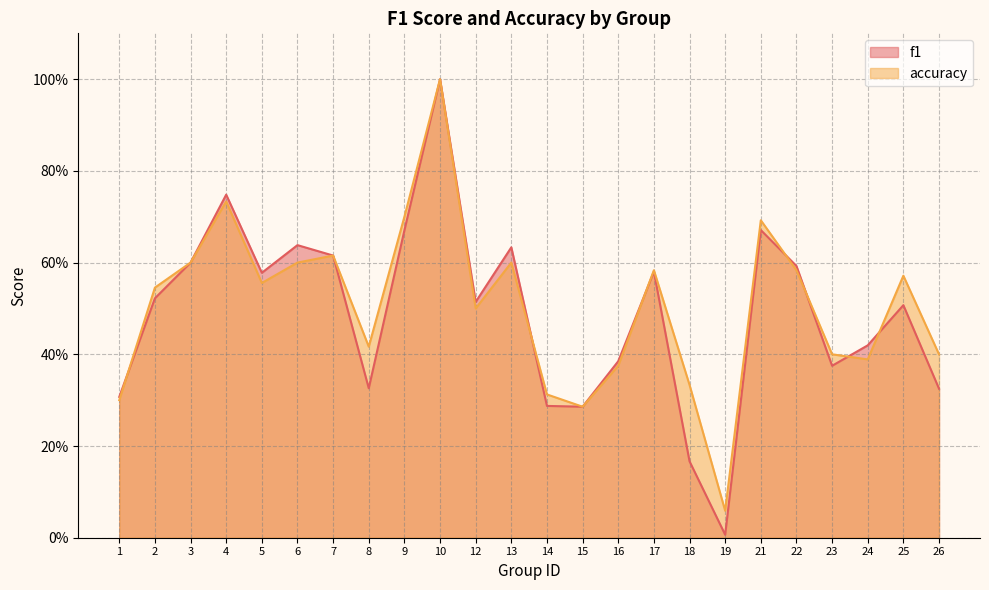

Reading right to left, what are all the values shown in this chart?

f1: 26=0.3	25=0.5	24=0.4	23=0.4	22=0.6	21=0.7	19=0.0	18=0.2	17=0.6	16=0.4	15=0.3	14=0.3	13=0.6	12=0.5	10=1.0	9=0.7	8=0.3	7=0.6	6=0.6	5=0.6	4=0.7	3=0.6	2=0.5	1=0.3
accuracy: 26=0.4	25=0.6	24=0.4	23=0.4	22=0.6	21=0.7	19=0.1	18=0.3	17=0.6	16=0.4	15=0.3	14=0.3	13=0.6	12=0.5	10=1.0	9=0.7	8=0.4	7=0.6	6=0.6	5=0.6	4=0.7	3=0.6	2=0.5	1=0.3